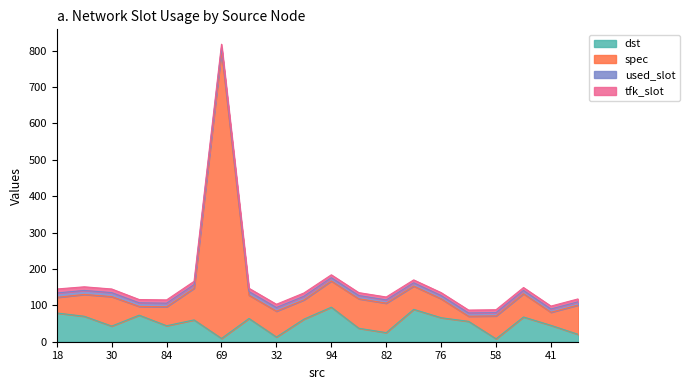

What is the difference between the second highest and second lowest values in the dst series?

80